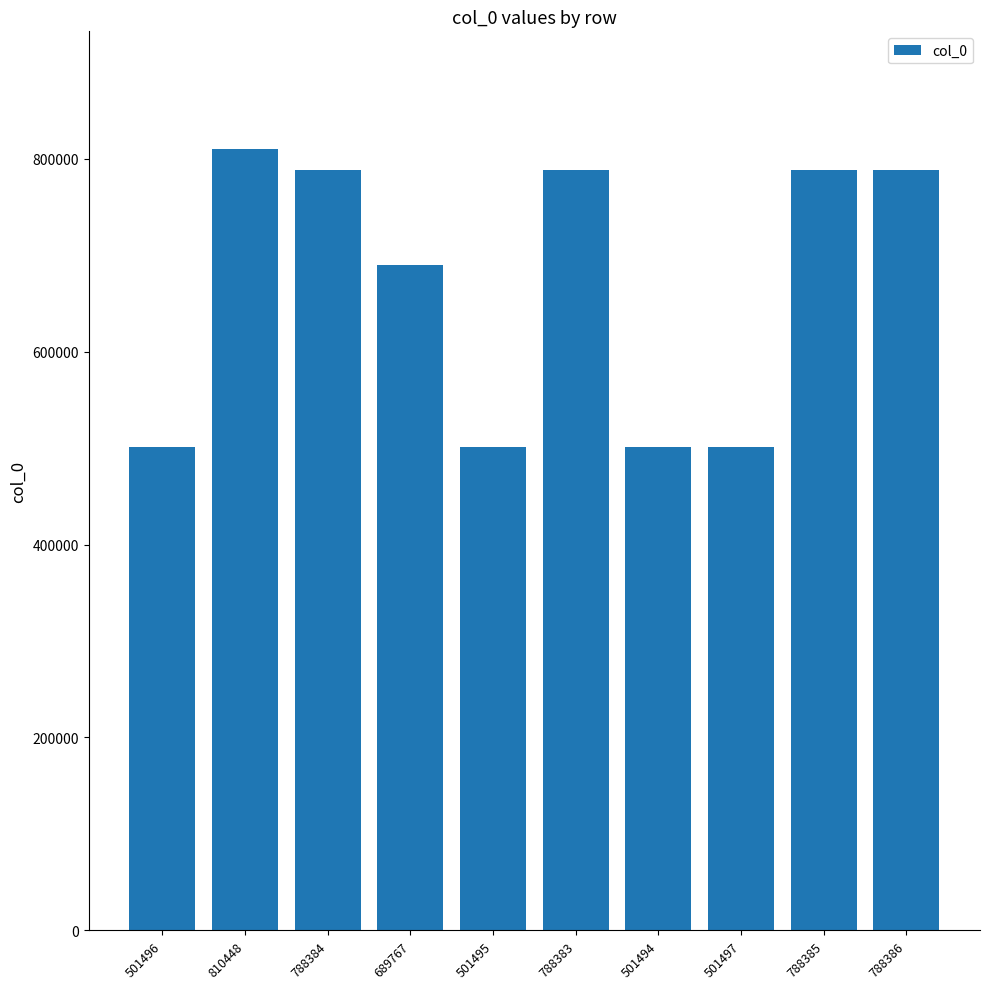

Is it true that the value at 501496 is 688493?

False